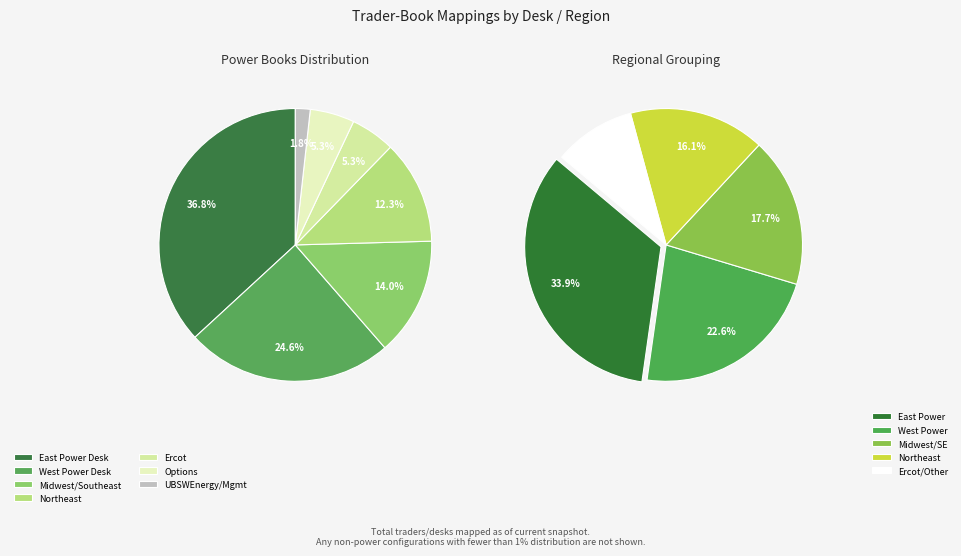

Does any single category account for the majority?

No